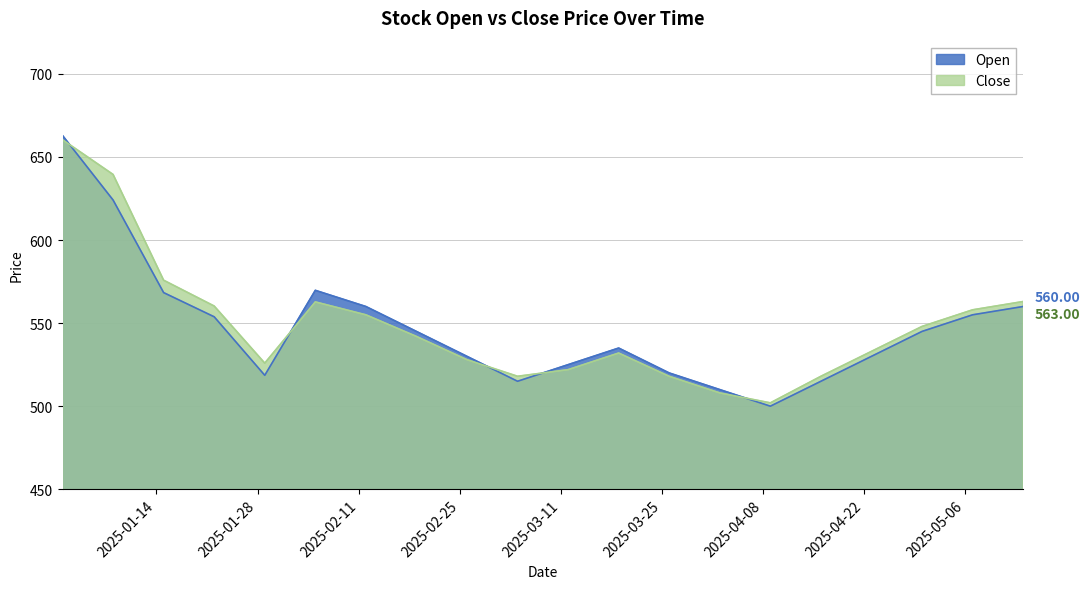

Where is the first local maximum for Open?

2025-02-05